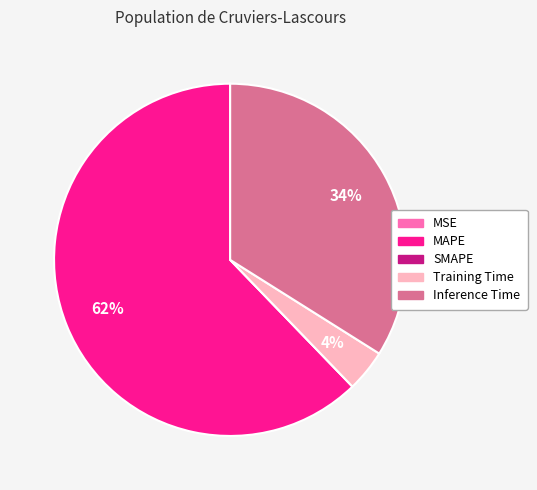

Which has a higher value, Training Time or Inference Time?

Inference Time